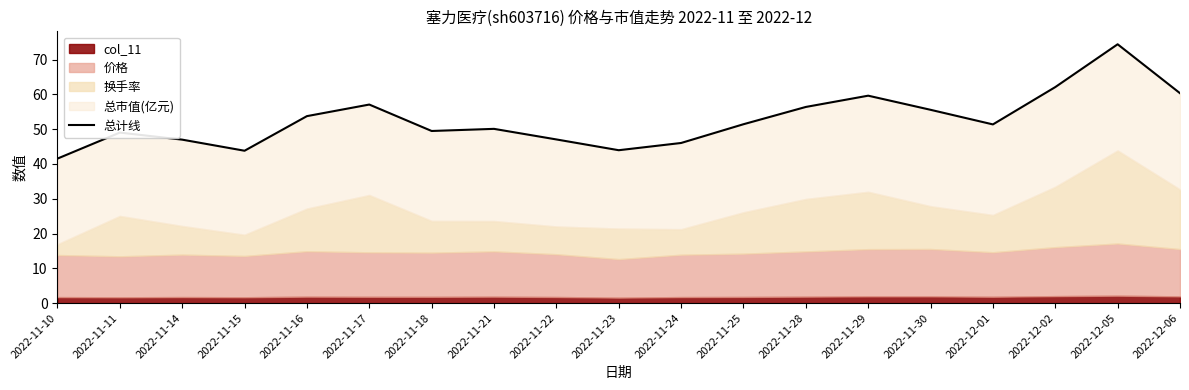

Where is the first local maximum?

2022-11-11